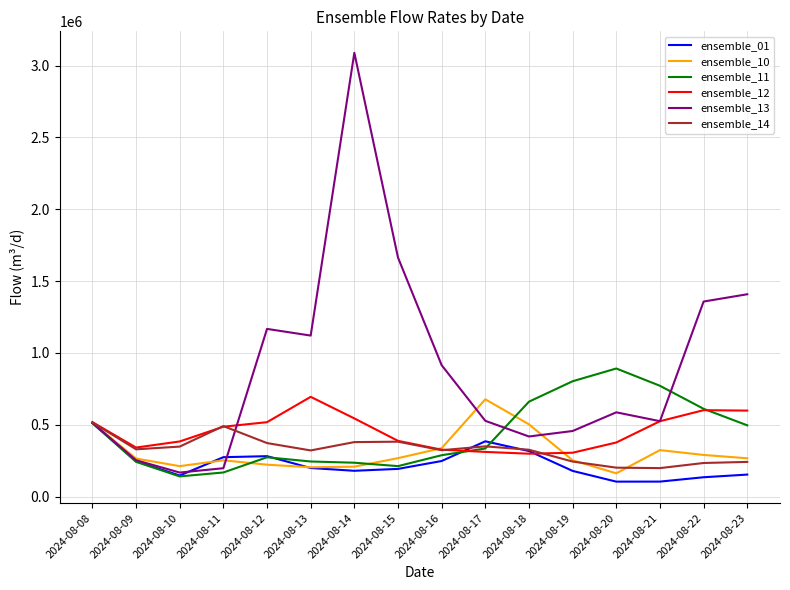

What are all the series names shown in the legend?

ensemble_01, ensemble_10, ensemble_11, ensemble_12, ensemble_13, ensemble_14